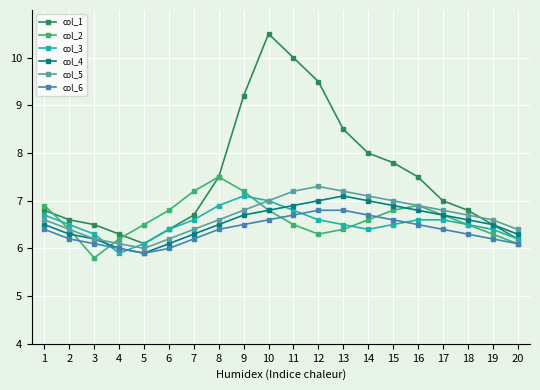

True or false: col_6 has a value of 4.1 at 4.

False